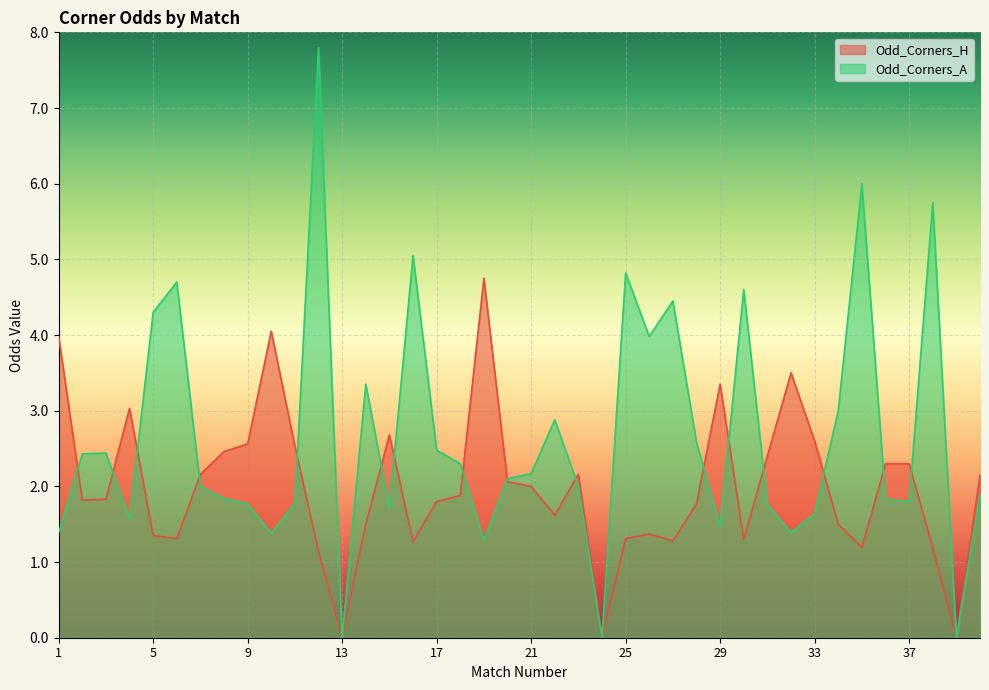

The Odd_Corners_A series shows 0.9 at 15. True or false?

False